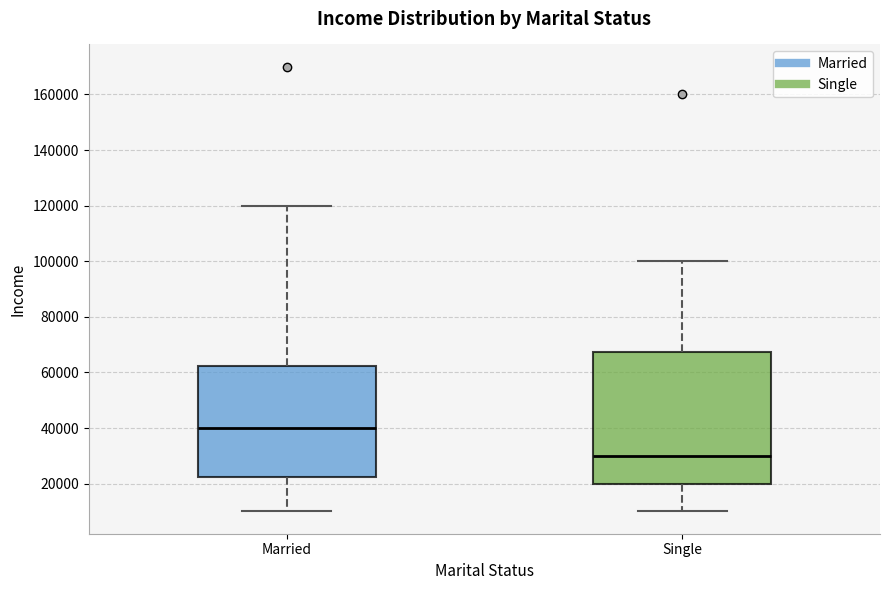

Where is the upper edge of the box for Single on the y-axis? The values are not printed on the chart, so give them approximately, as read against the axis.

68000